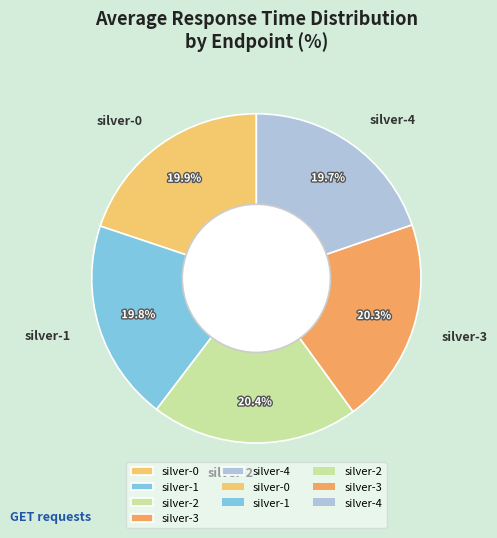

Approximately how many times larger is the value at silver-3 compared to silver-4?

1.0